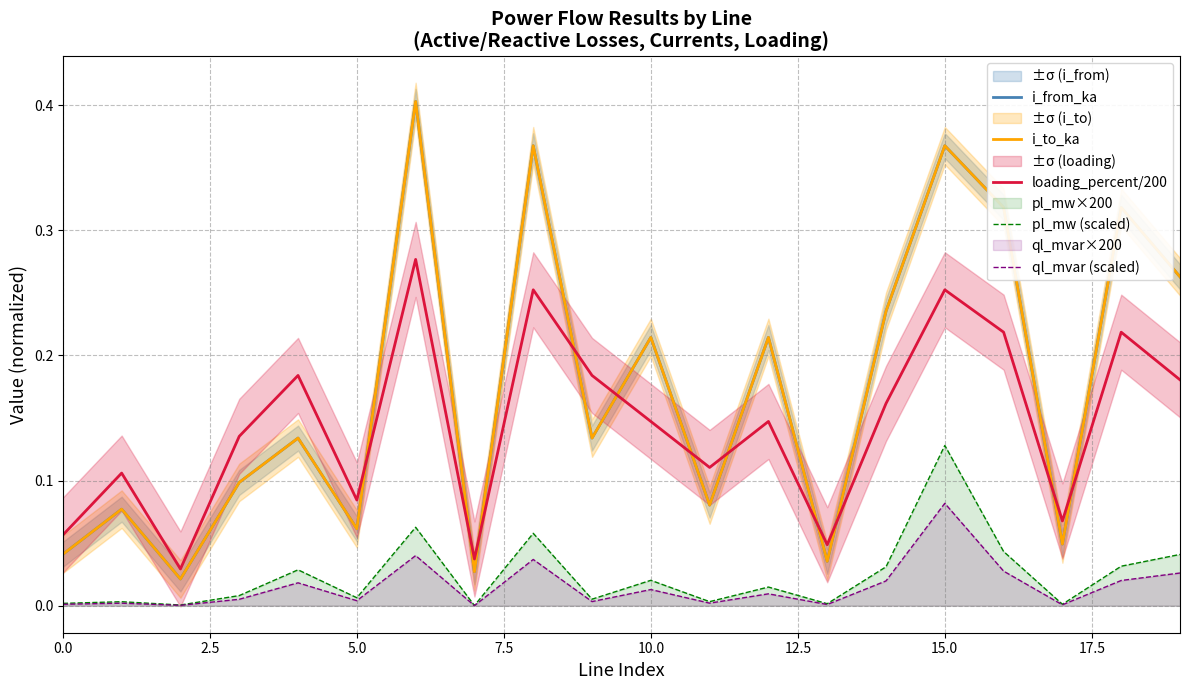

Reading right to left, what are all the values shown in this chart?

i_from_ka: 0.3	0.3	0.0	0.3	0.4	0.2	0.0	0.2	0.1	0.2	0.1	0.4	0.0	0.4	0.1	0.1	0.1	0.0	0.1	0.0
i_to_ka: 0.3	0.3	0.0	0.3	0.4	0.2	0.0	0.2	0.1	0.2	0.1	0.4	0.0	0.4	0.1	0.1	0.1	0.0	0.1	0.0
loading_percent/200: 0.2	0.2	0.1	0.2	0.3	0.2	0.0	0.1	0.1	0.1	0.2	0.3	0.0	0.3	0.1	0.2	0.1	0.0	0.1	0.1
pl_mw (scaled): 0.0	0.0	0.0	0.0	0.1	0.0	0.0	0.0	0.0	0.0	0.0	0.1	0.0	0.1	0.0	0.0	0.0	0.0	0.0	0.0
ql_mvar (scaled): 0.0	0.0	0.0	0.0	0.1	0.0	0.0	0.0	0.0	0.0	0.0	0.0	0.0	0.0	0.0	0.0	0.0	0.0	0.0	0.0